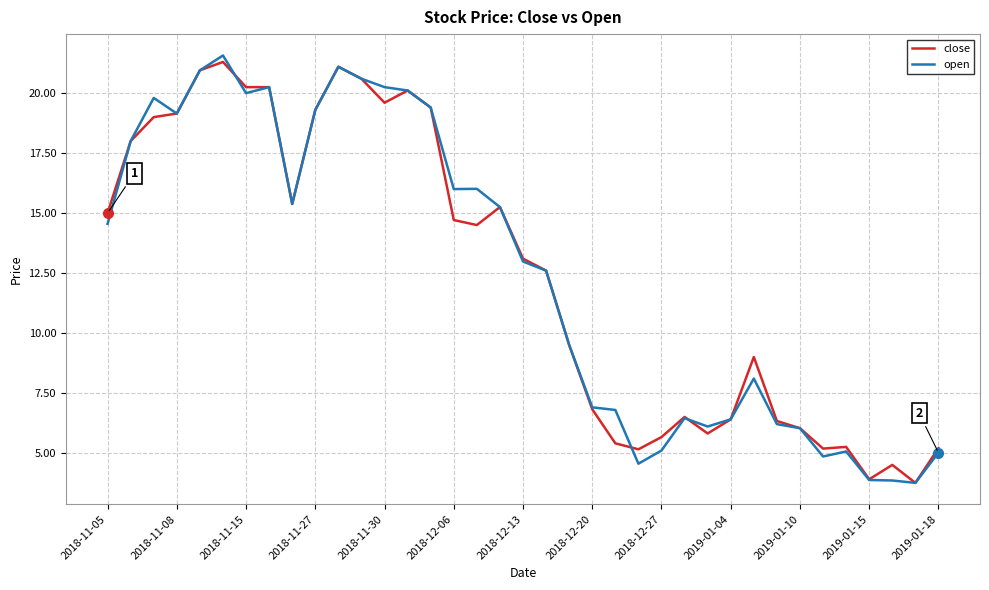

What is the greatest value displayed?

21.6